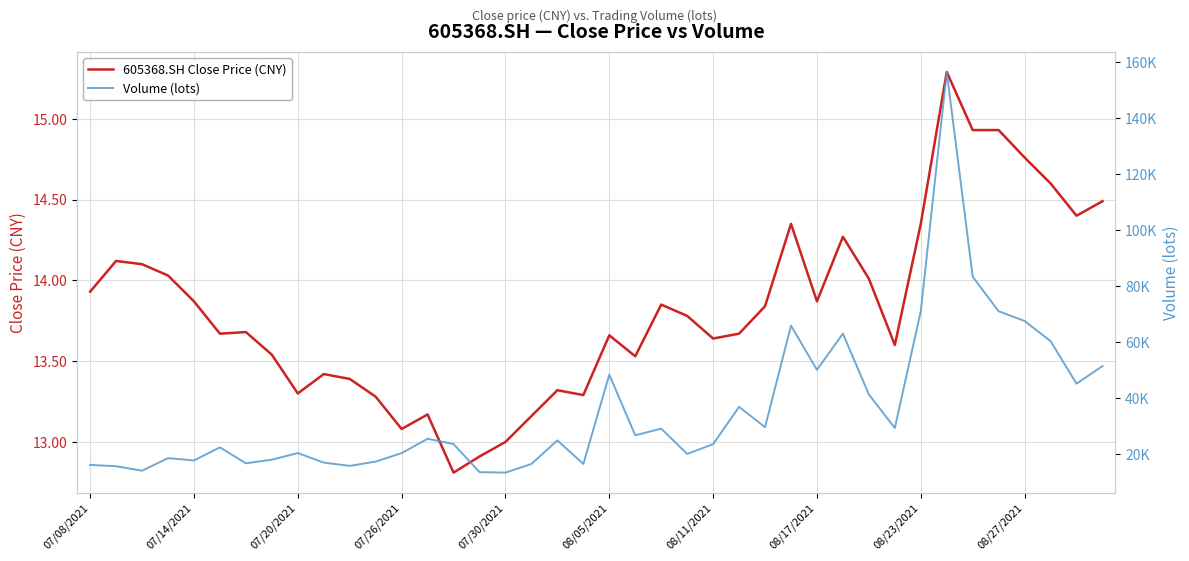

At how many categories does at least one series exceed 16061?

35